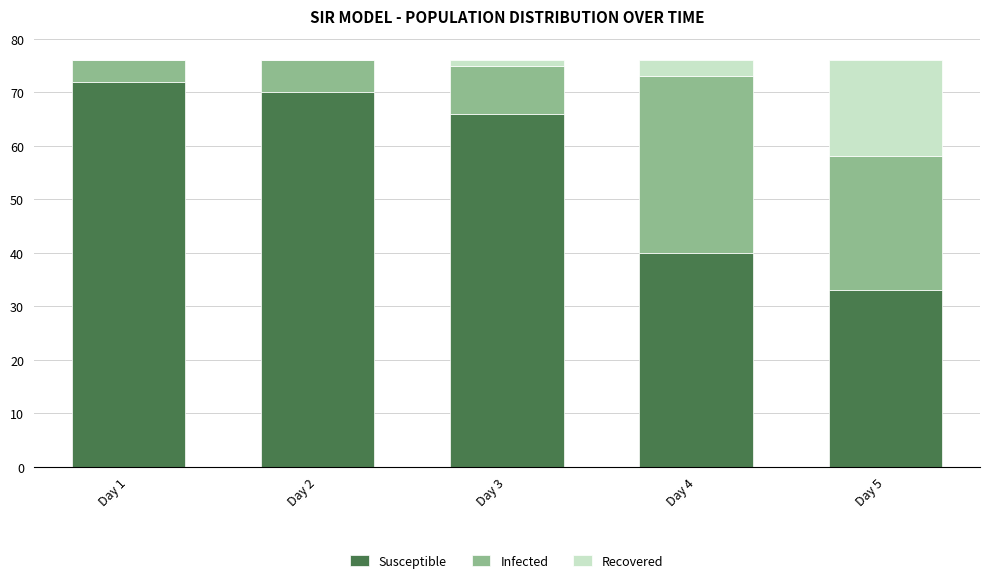

Reading right to left, what are the values for Susceptible?

Day 5=33	Day 4=40	Day 3=66	Day 2=70	Day 1=72